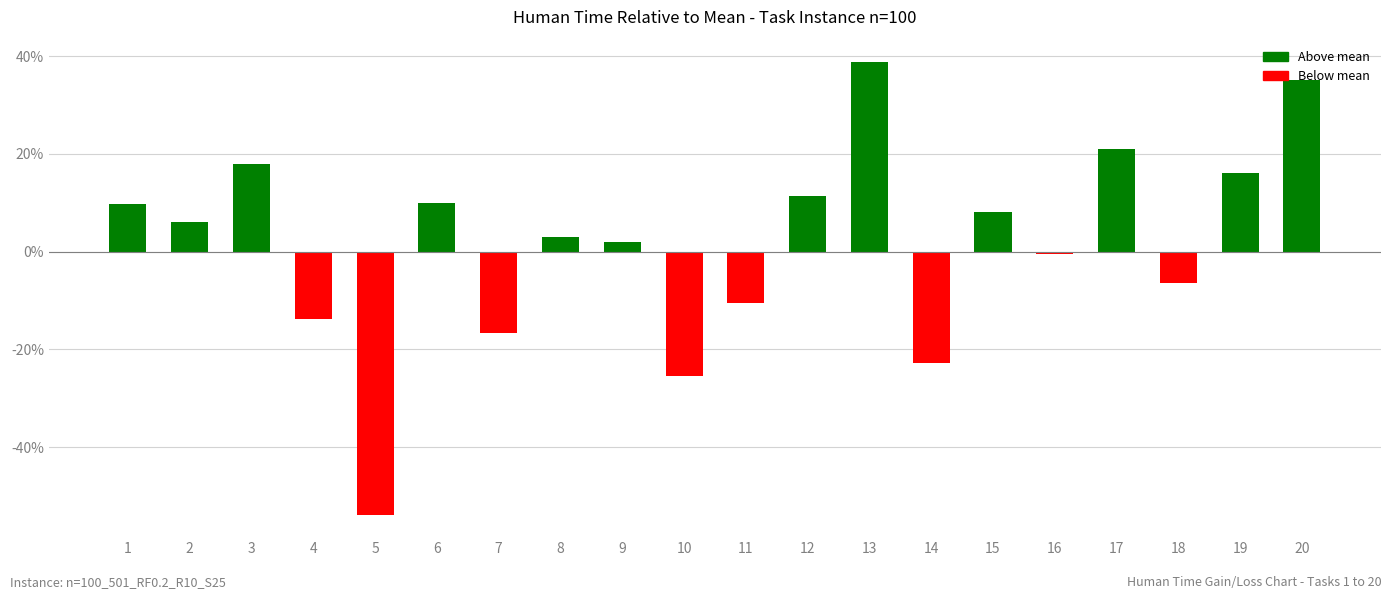

How many positive values are there?

12